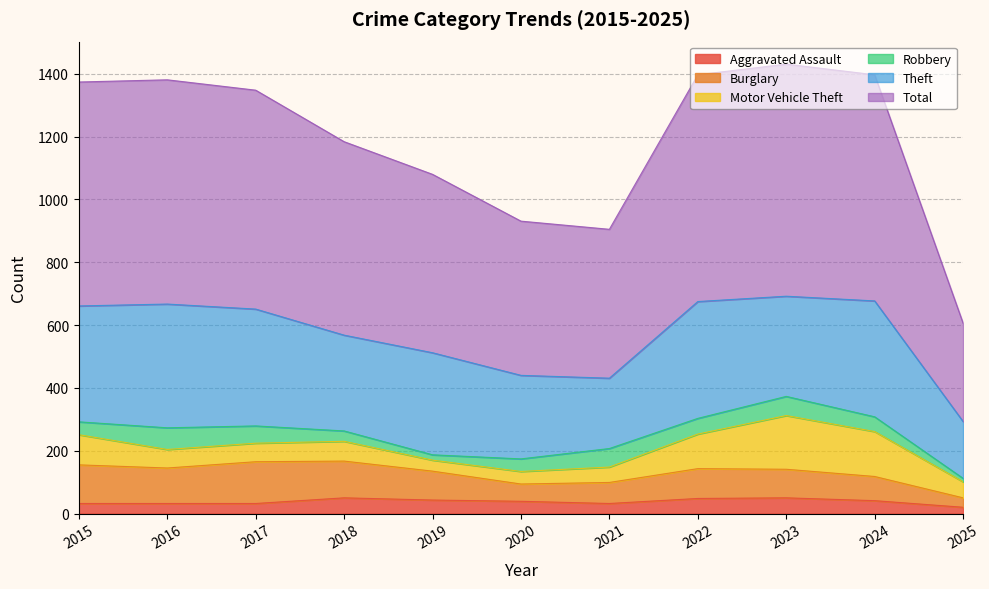

Reading right to left, transcribe all the data shown in this chart.

Aggravated Assault: 20	41	50	48	32	39	43	50	32	32	32
Burglary: 30	77	91	95	67	55	92	117	133	113	123
Motor Vehicle Theft: 51	143	171	110	49	40	35	63	59	59	96
Robbery: 11	47	61	50	59	40	17	33	55	69	41
Theft: 181	369	319	372	224	266	325	305	372	394	369
Total: 313	720	739	722	474	491	568	616	697	714	713